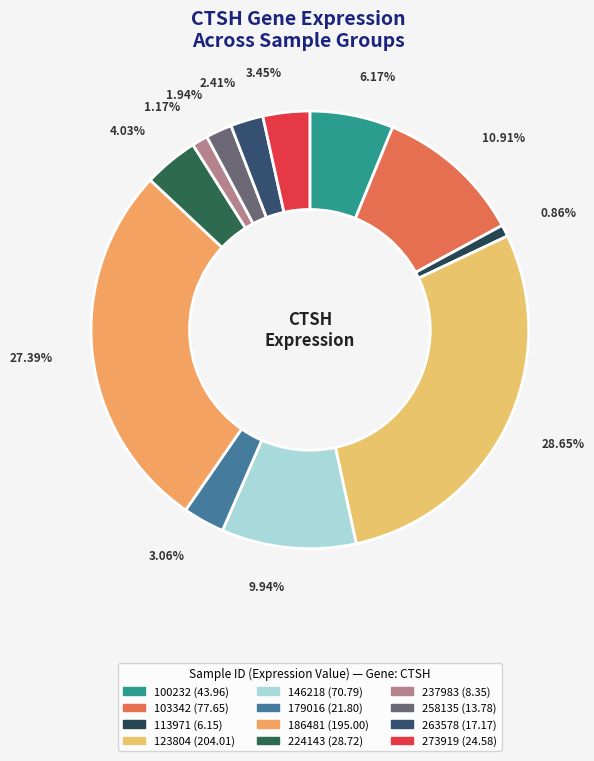

To the nearest percent, what is the average slice percentage?

8%